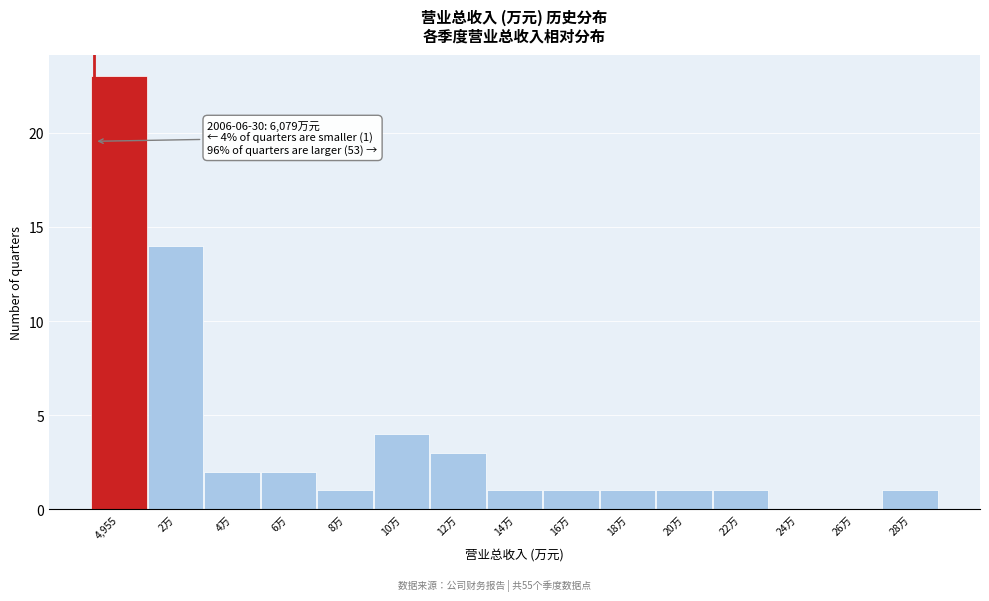

Reading right to left, list all the values displayed in this chart.

28万=1	26万=0	24万=0	22万=1	20万=1	18万=1	16万=1	14万=1	12万=3	10万=4	8万=1	6万=2	4万=2	2万=14	4,955=23